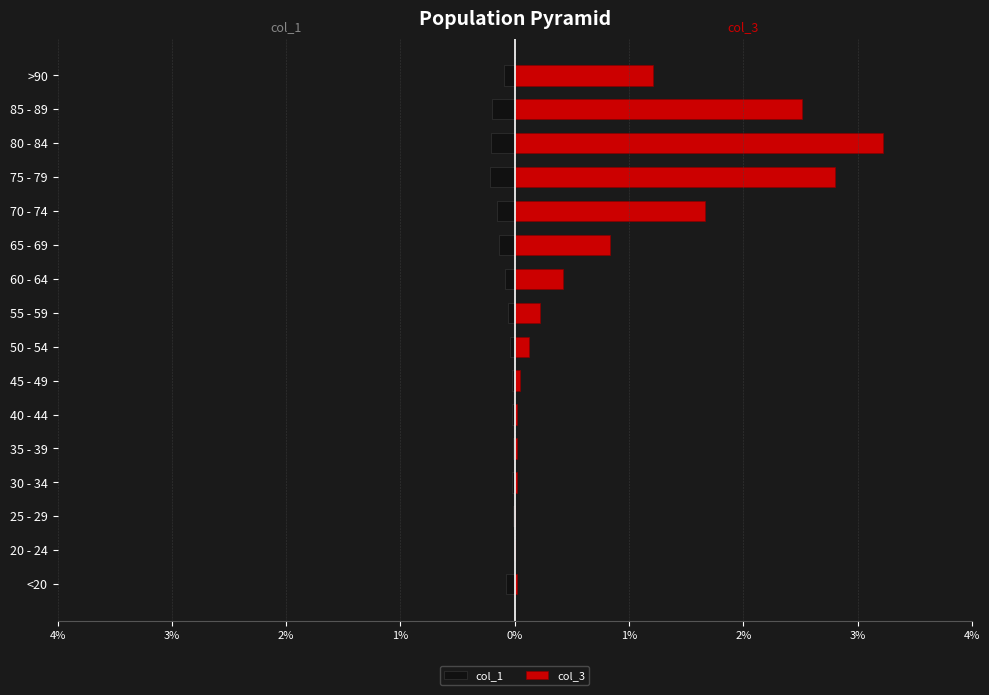

What is the difference between the maximum and minimum values in the col_3 series?

3.2